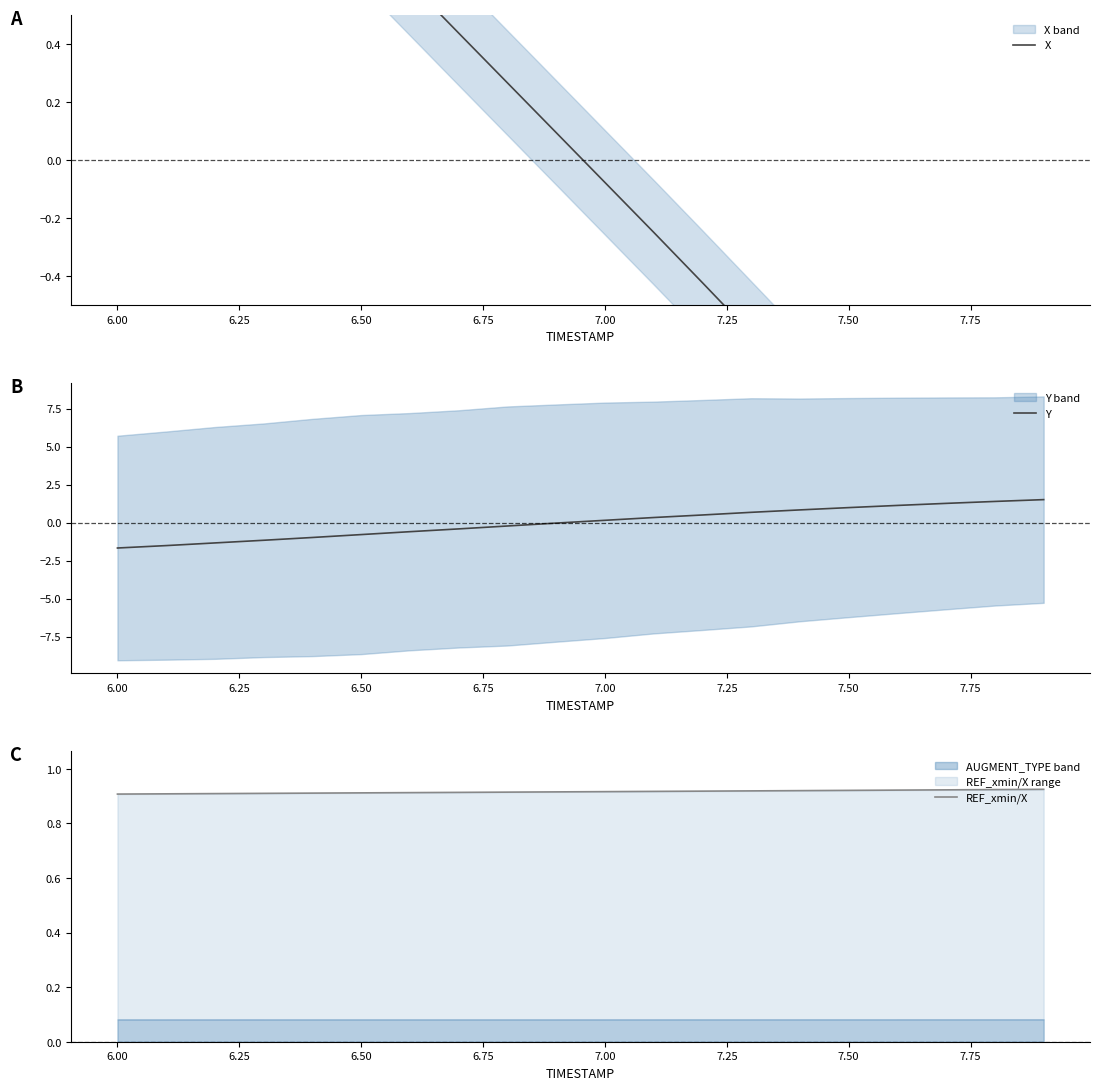

True or false: REF_xmin/X and Y cross at least once.

True